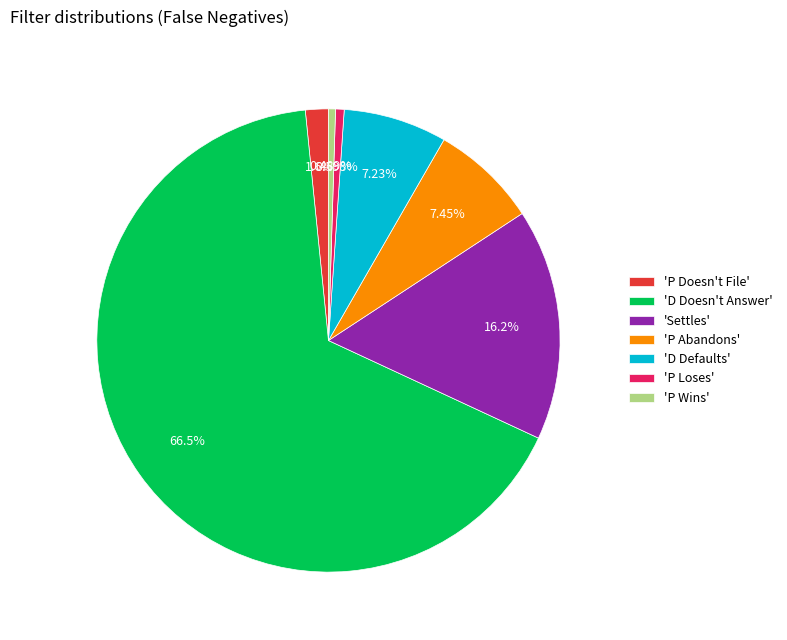

Combined, do 'D Defaults' and 'P Abandons' account for over 50%?

No